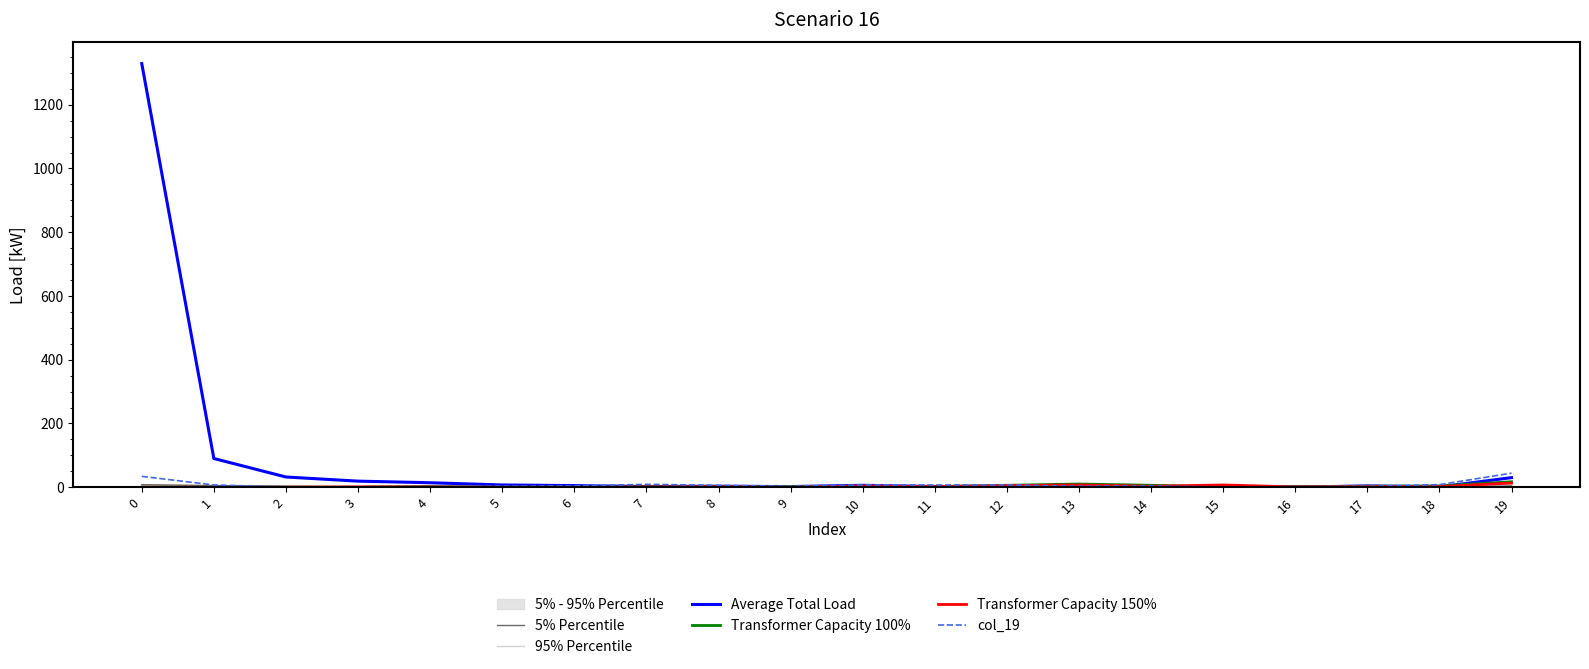

Reading left to right, transcribe all the data shown in this chart.

5% Percentile: 0=8	1=5	2=3	3=1	4=0	5=0	6=0	7=0	8=0	9=0	10=0	11=0	12=0	13=0	14=0	15=0	16=0	17=0	18=0	19=4
95% Percentile: 0=0	1=0	2=0	3=0	4=1	5=0	6=0	7=0	8=1	9=4	10=1	11=5	12=0	13=3	14=4	15=1	16=4	17=3	18=0	19=18
Average Total Load: 0=1329	1=90	2=32	3=19	4=14	5=7	6=5	7=2	8=3	9=2	10=6	11=2	12=2	13=1	14=1	15=1	16=0	17=4	18=1	19=30
Transformer Capacity 100%: 0=0	1=0	2=0	3=0	4=2	5=0	6=0	7=1	8=1	9=2	10=2	11=2	12=6	13=10	14=6	15=1	16=2	17=3	18=4	19=17
Transformer Capacity 150%: 0=0	1=0	2=0	3=1	4=1	5=0	6=0	7=1	8=2	9=0	10=4	11=2	12=5	13=7	14=3	15=7	16=1	17=2	18=2	19=13
col_19: 0=34	1=7	2=1	3=0	4=2	5=3	6=4	7=9	8=6	9=3	10=7	11=7	12=7	13=3	14=4	15=1	16=2	17=3	18=8	19=44